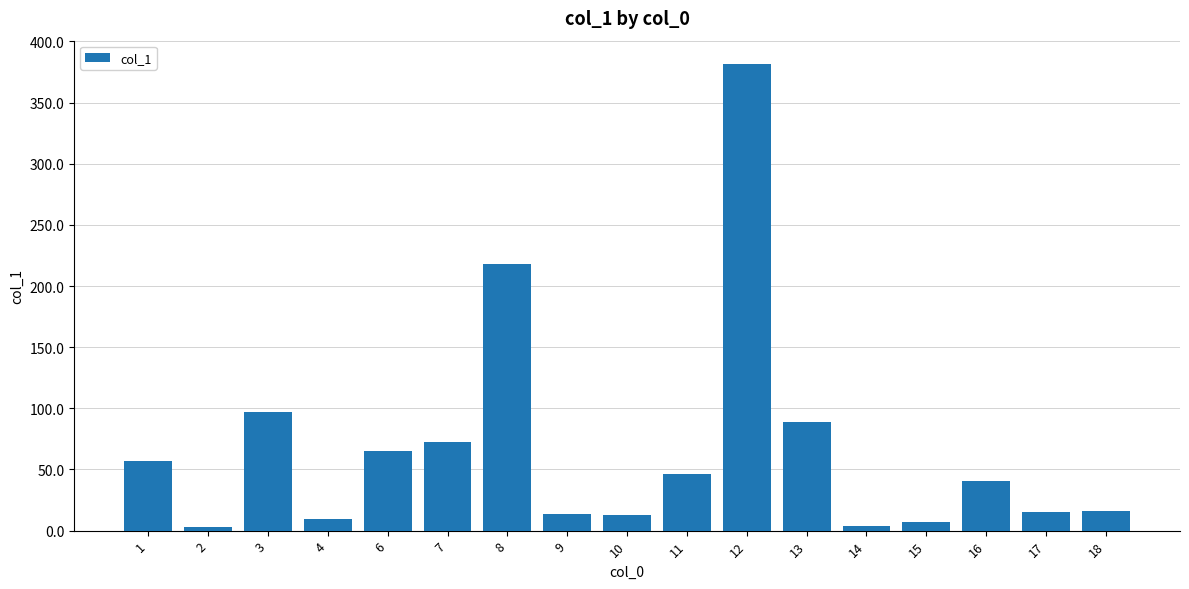

What is the smallest value displayed?

2.8